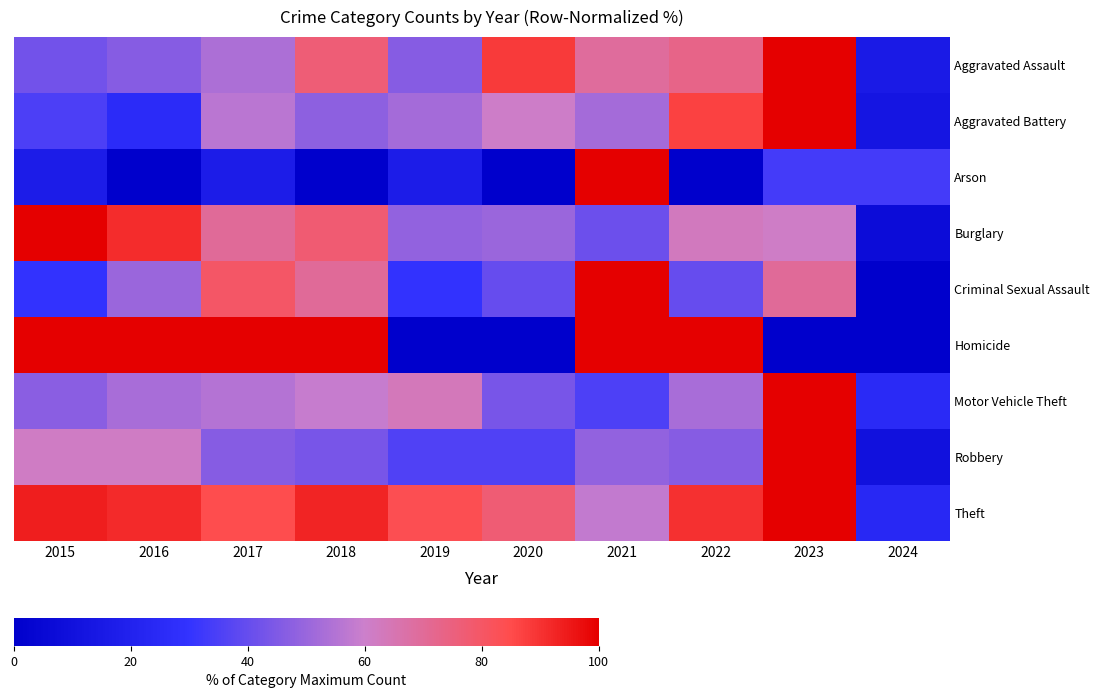

Rank the series at 2017 from highest to lowest value.

Homicide, Theft, Criminal Sexual Assault, Burglary, Aggravated Battery, Motor Vehicle Theft, Aggravated Assault, Robbery, Arson